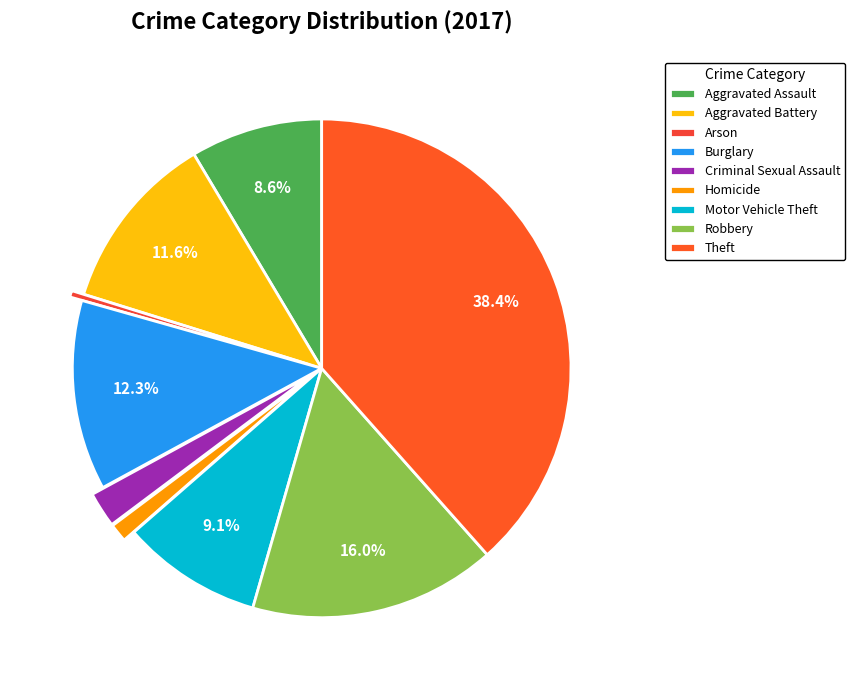

Count the number of slices in the pie.

9